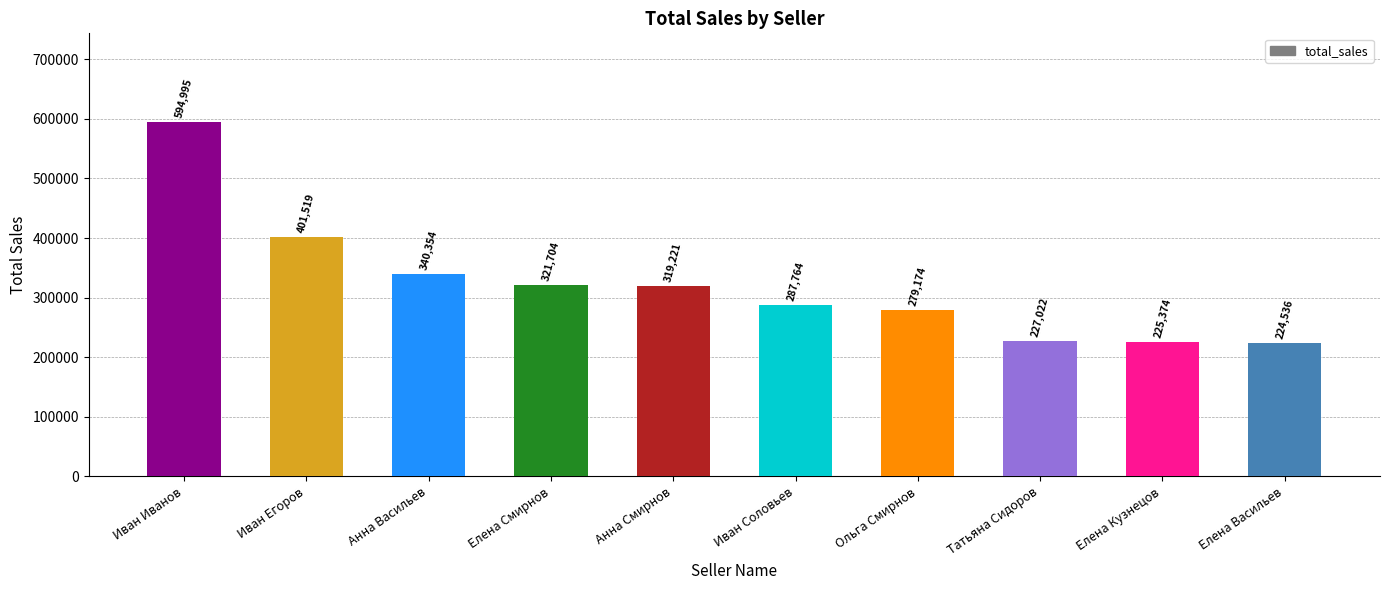

Does the chart contain any negative values?

No